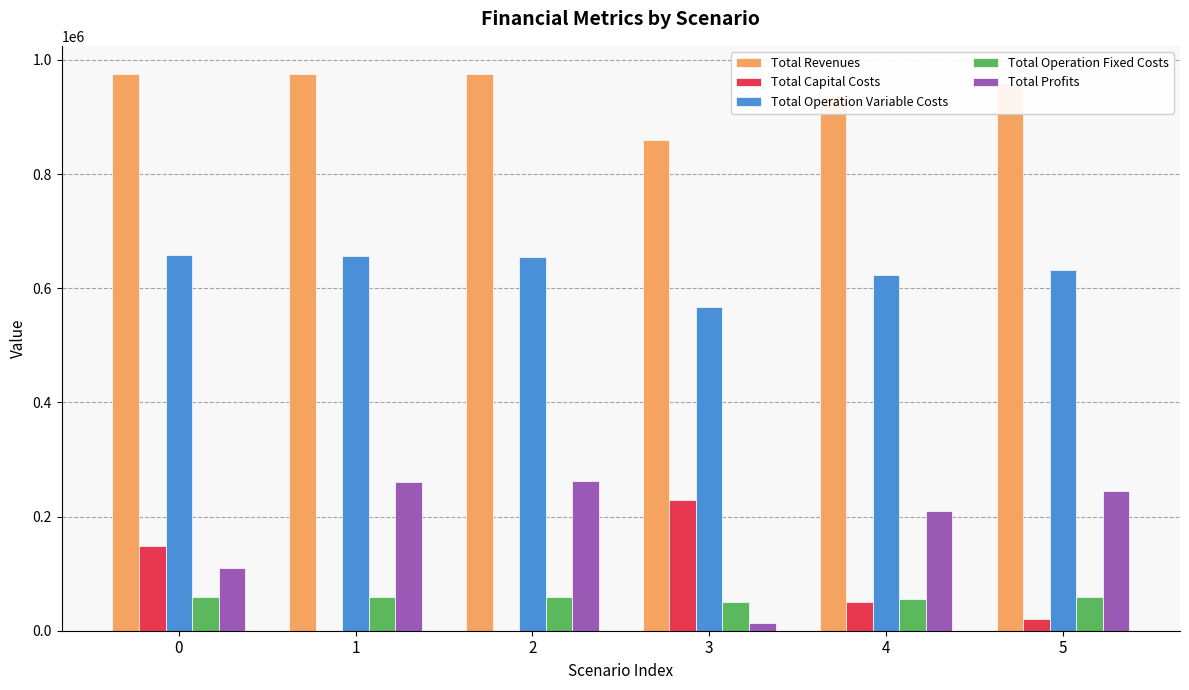

Which series has the largest total across all categories?

Total Revenues